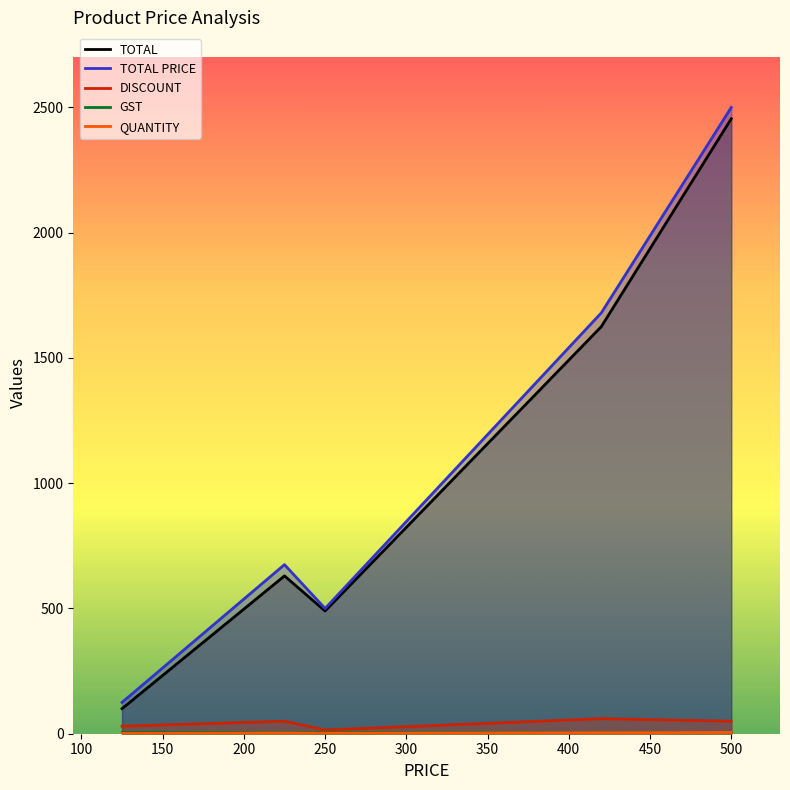

How many lines are shown in the chart?

5